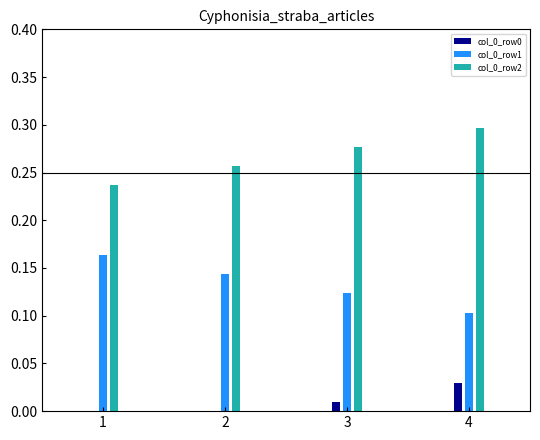

True or false: col_0_row2 has a value of 0.4 at 4.

False